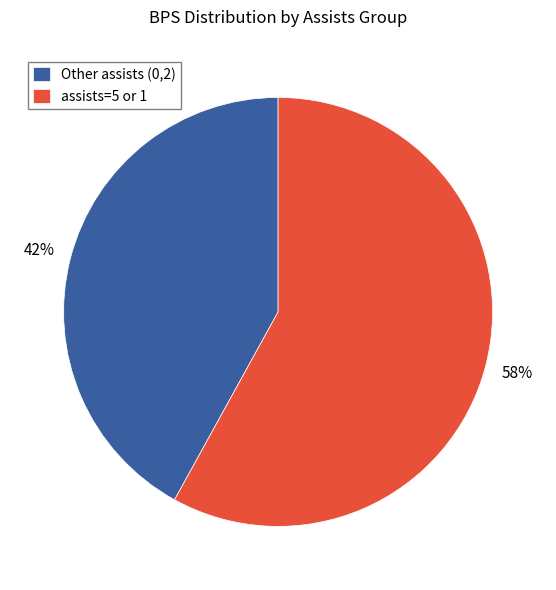

Is there a majority slice in this chart?

Yes